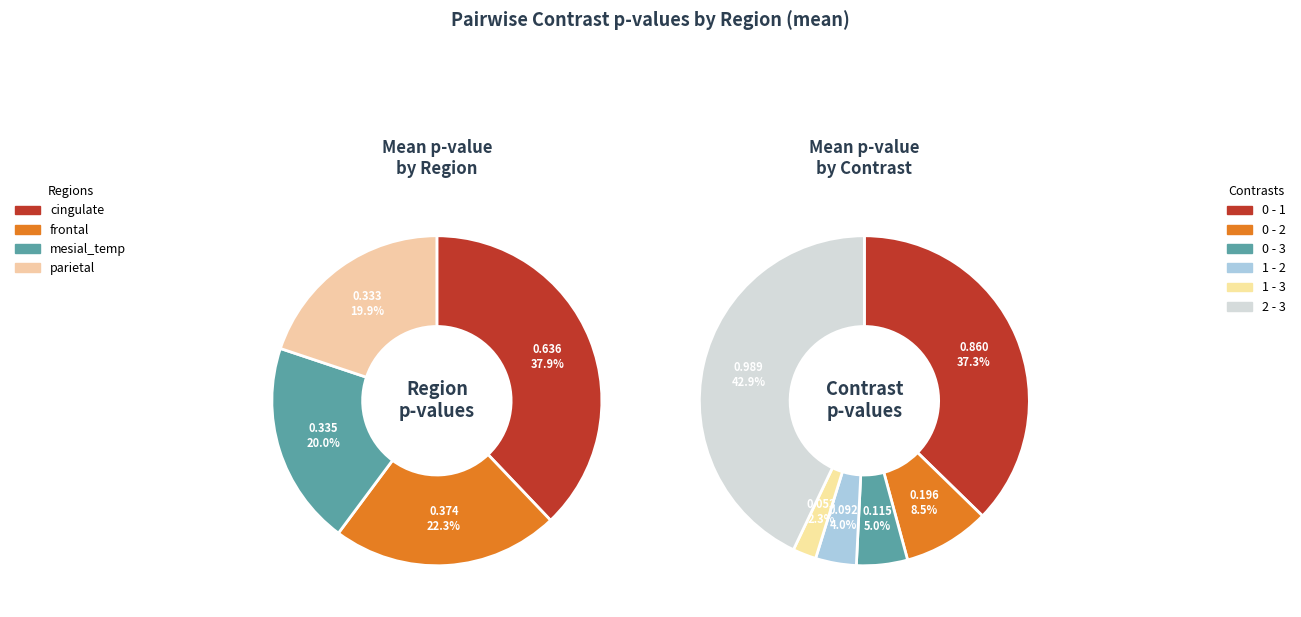

Which series has the largest range (max minus min)?

parietal